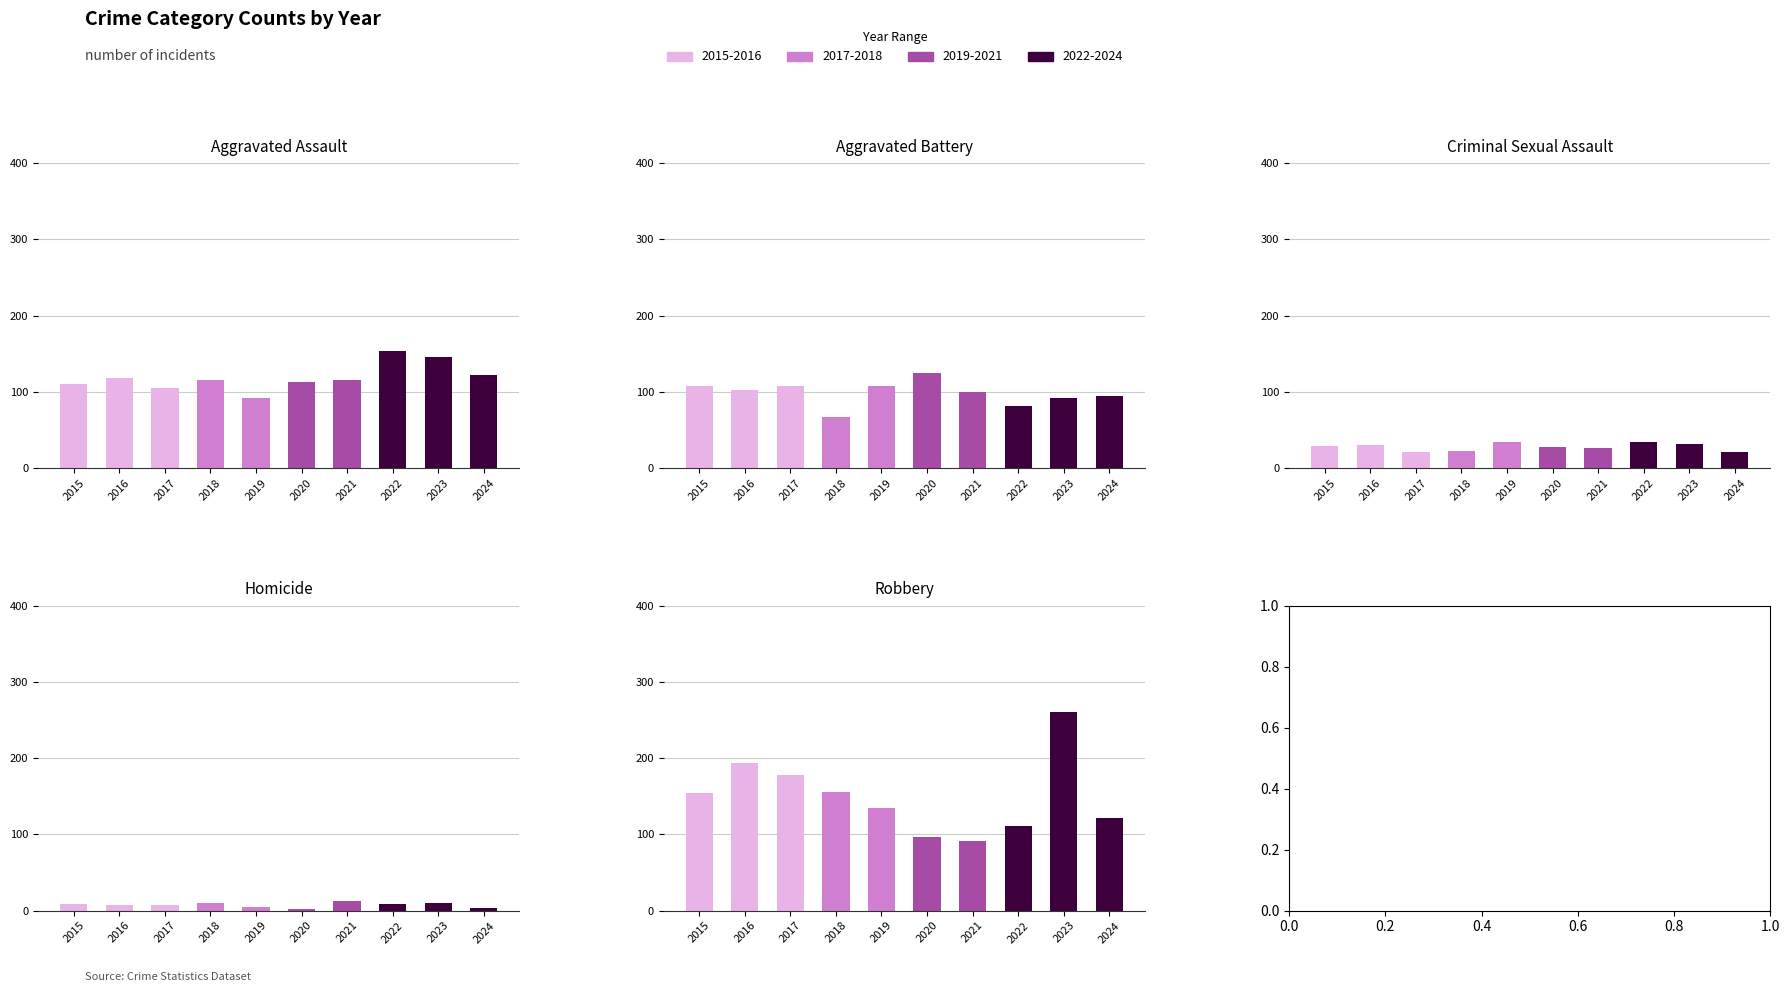

How many data points in Homicide are less than 9?

5